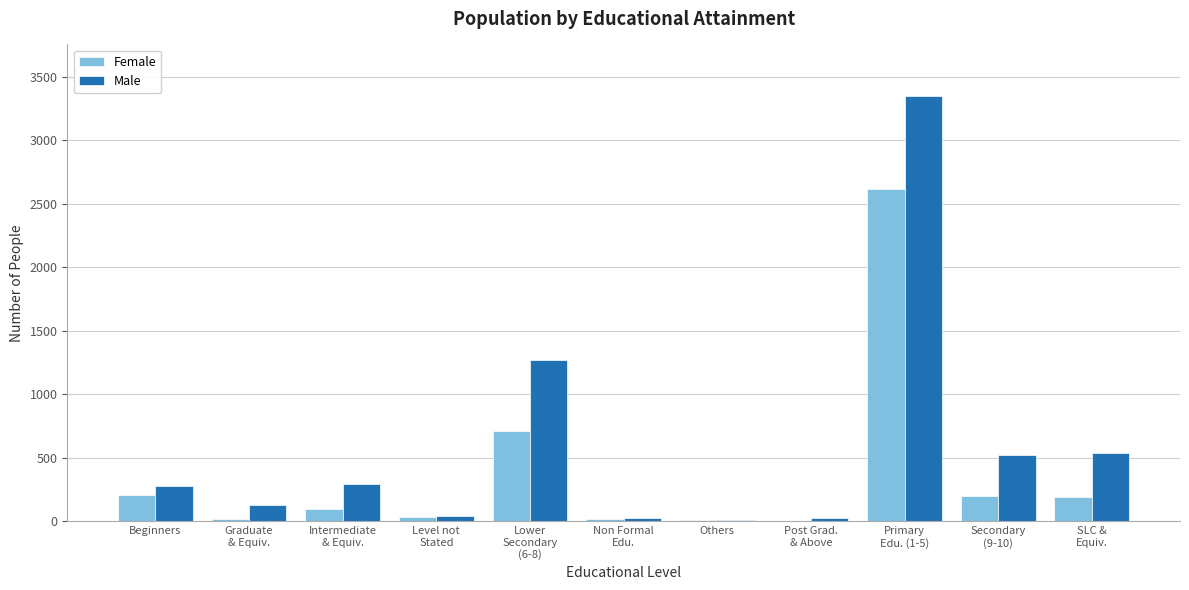

True or false: Female has a value of 345 at Beginners.

False